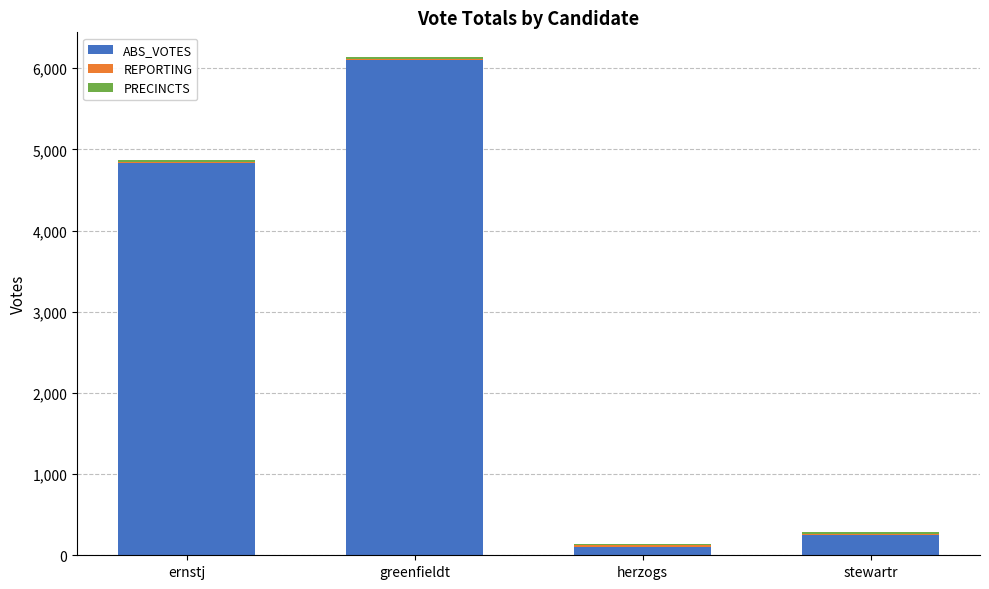

How many categories are shown in the chart?

4